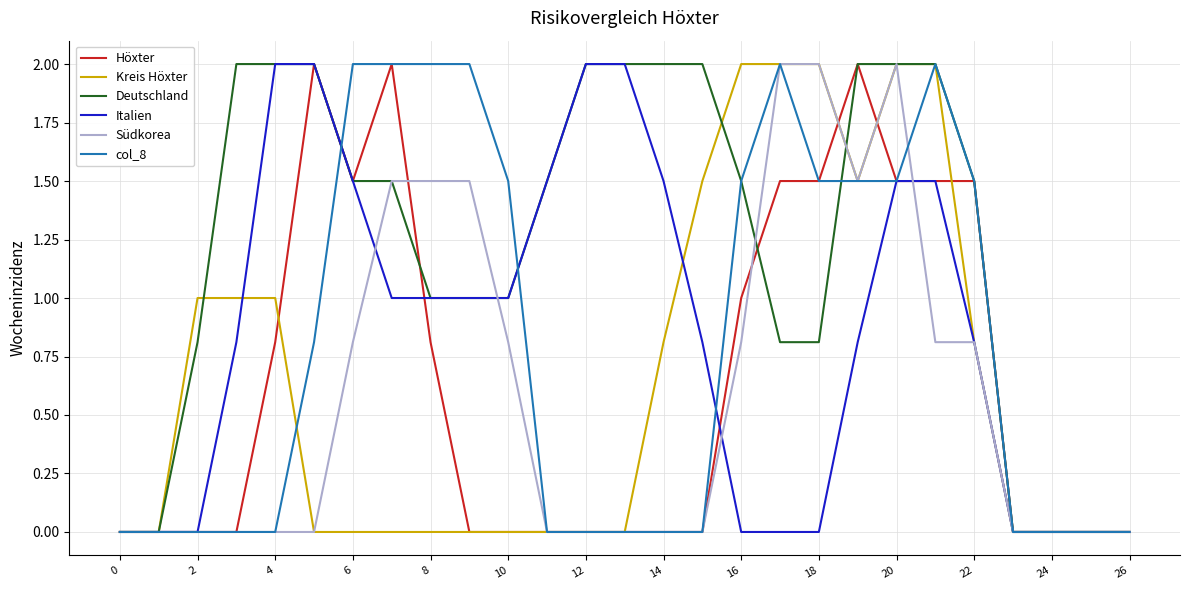

Which series has the largest total across all categories?

Deutschland